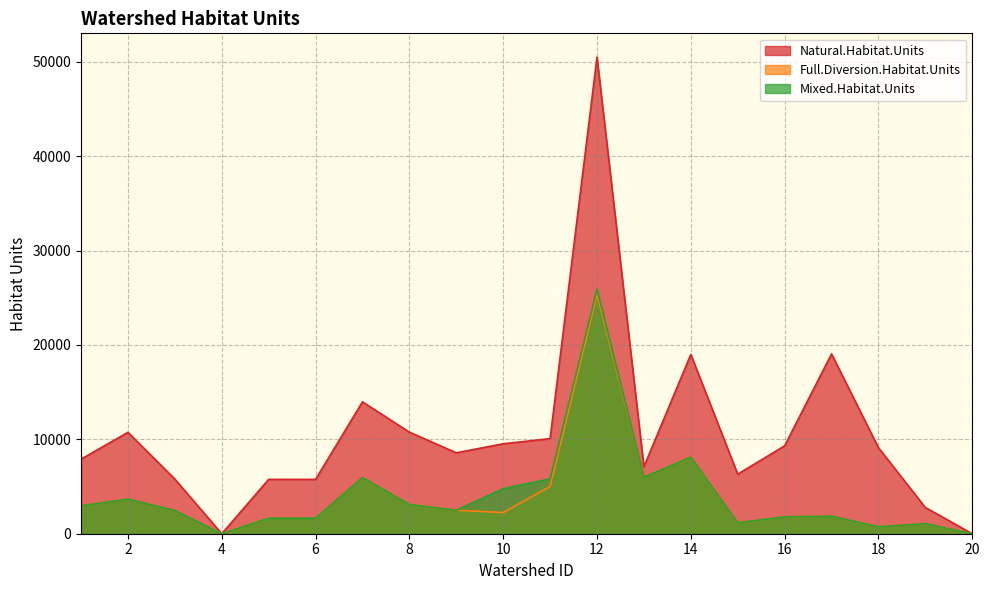

Which has a higher value, 2 or 9?

2